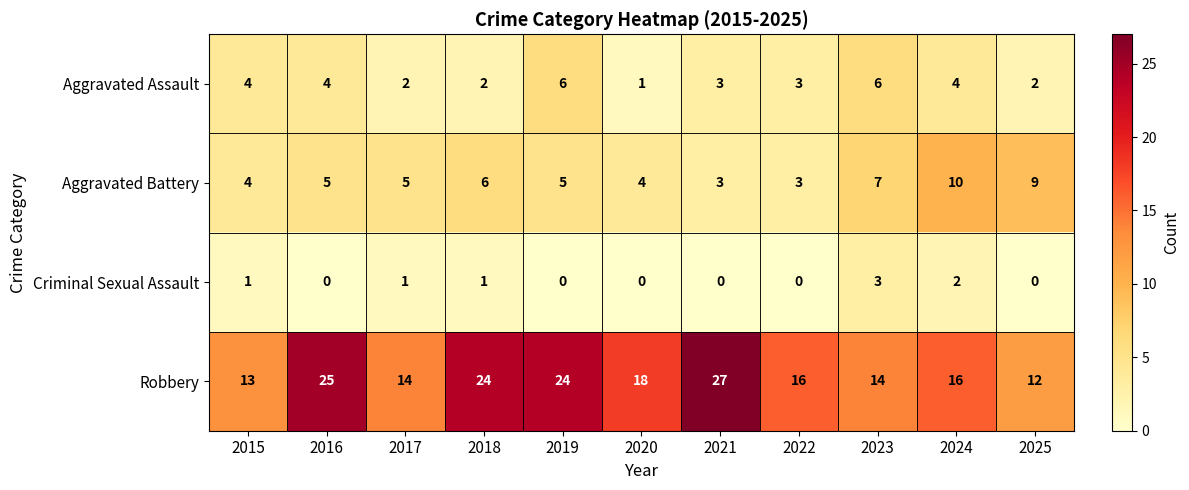

Count the Aggravated Assault values in the range 2 to 4.

8